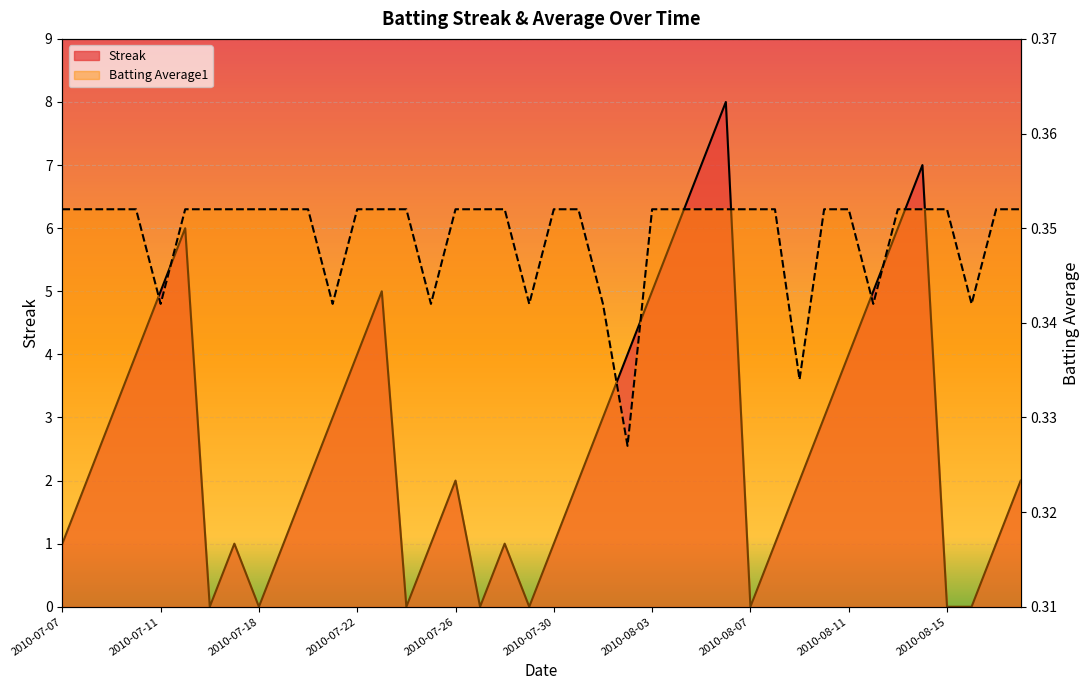

What is the approximate value of Batting Average1 at 2010-07-26?

0.4